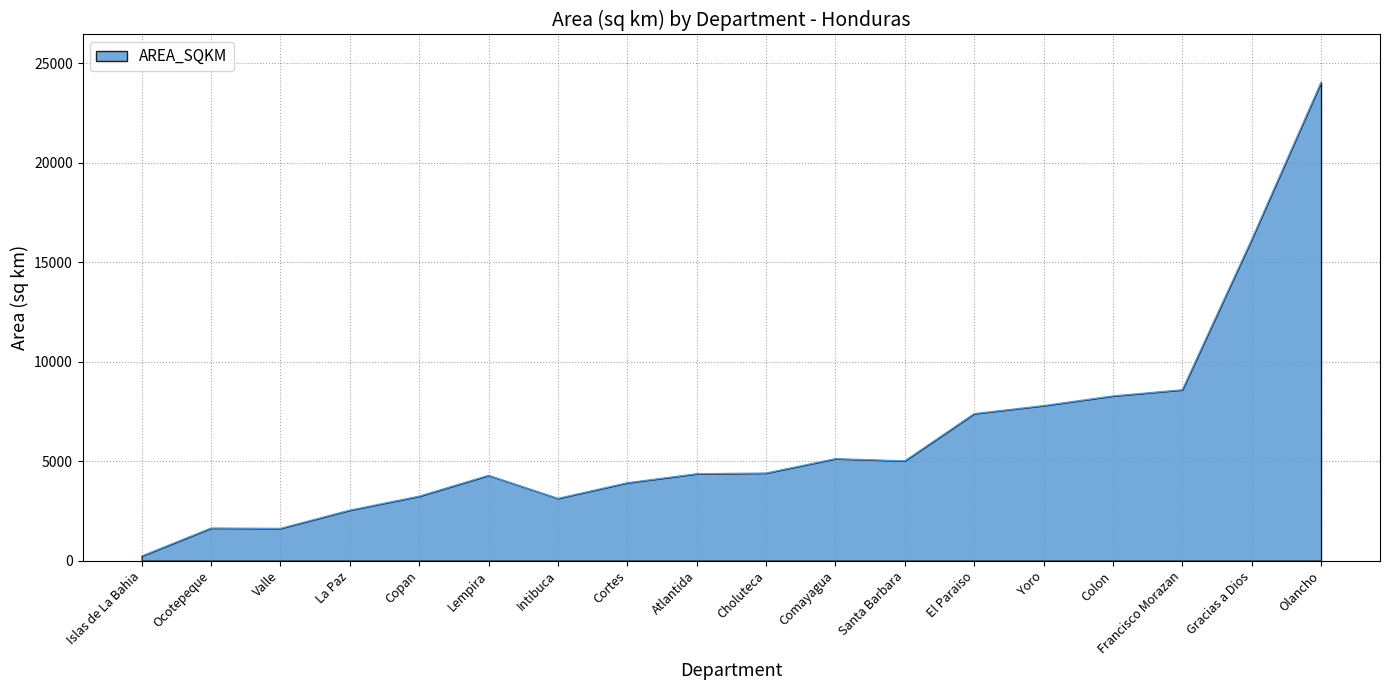

What is the minimum value shown in the chart?

229.8